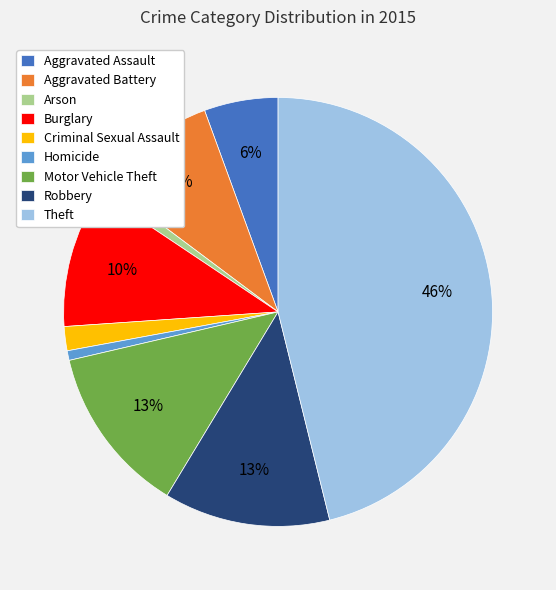

Does any single category account for the majority?

No